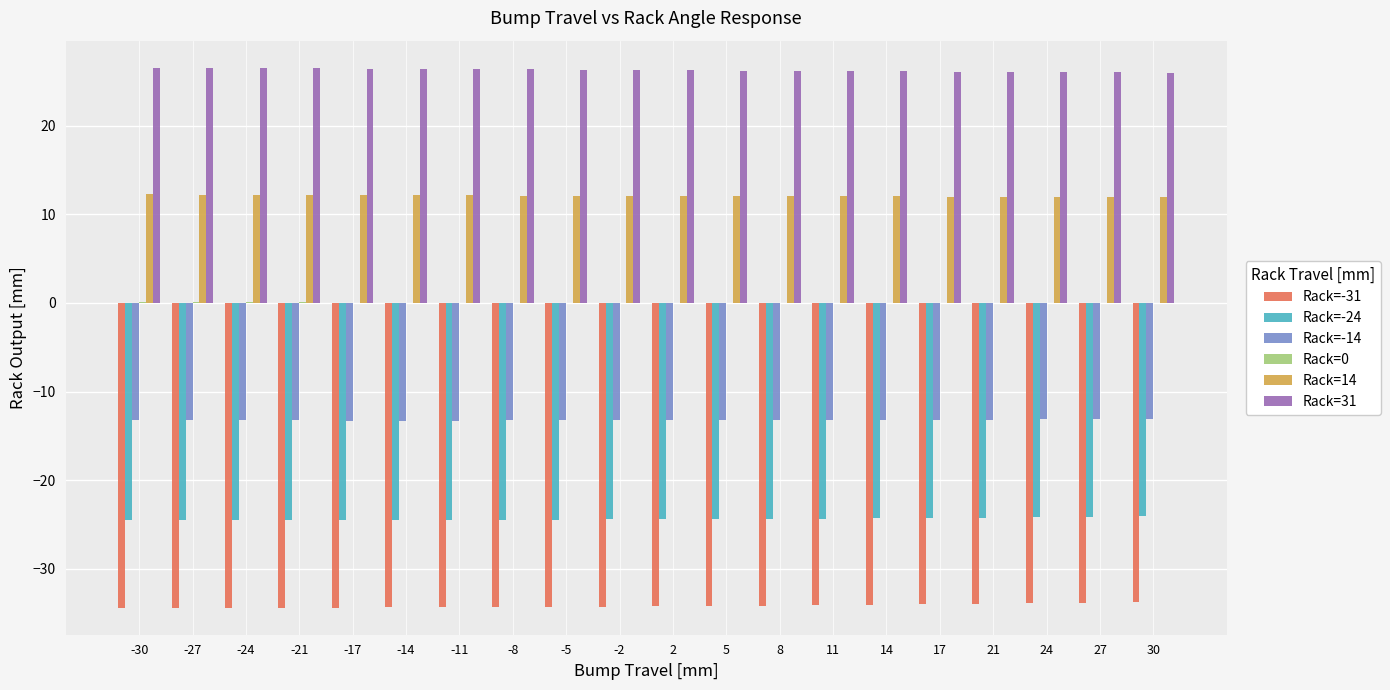

The value of Rack=-14 at -27 is -3.5. True or false?

False